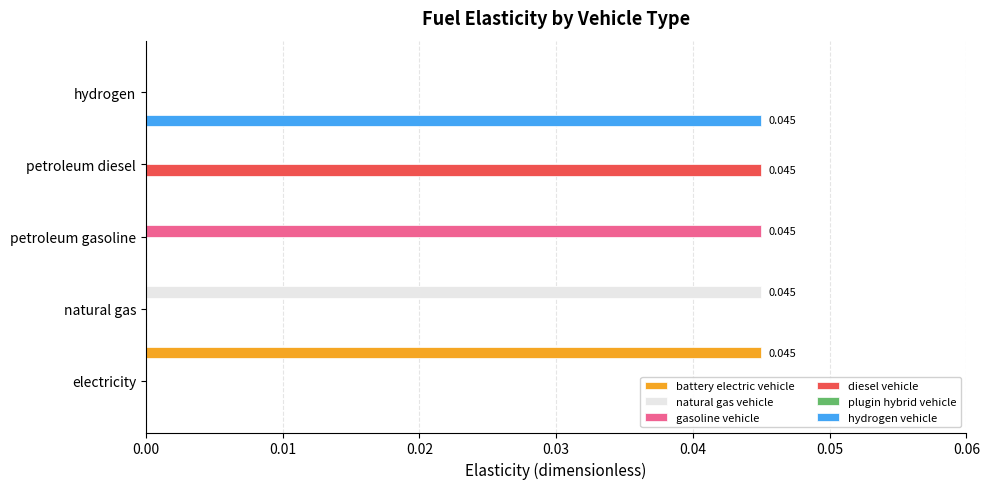

At which label does natural gas vehicle reach its peak?

natural gas